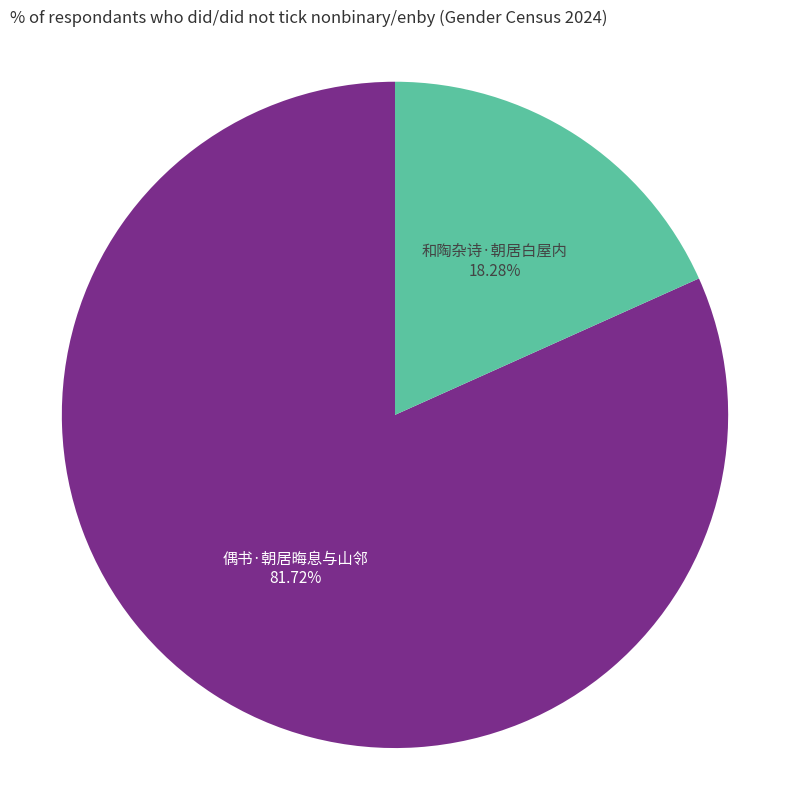

Is 和陶杂诗·朝居白屋内 the majority of the pie?

No